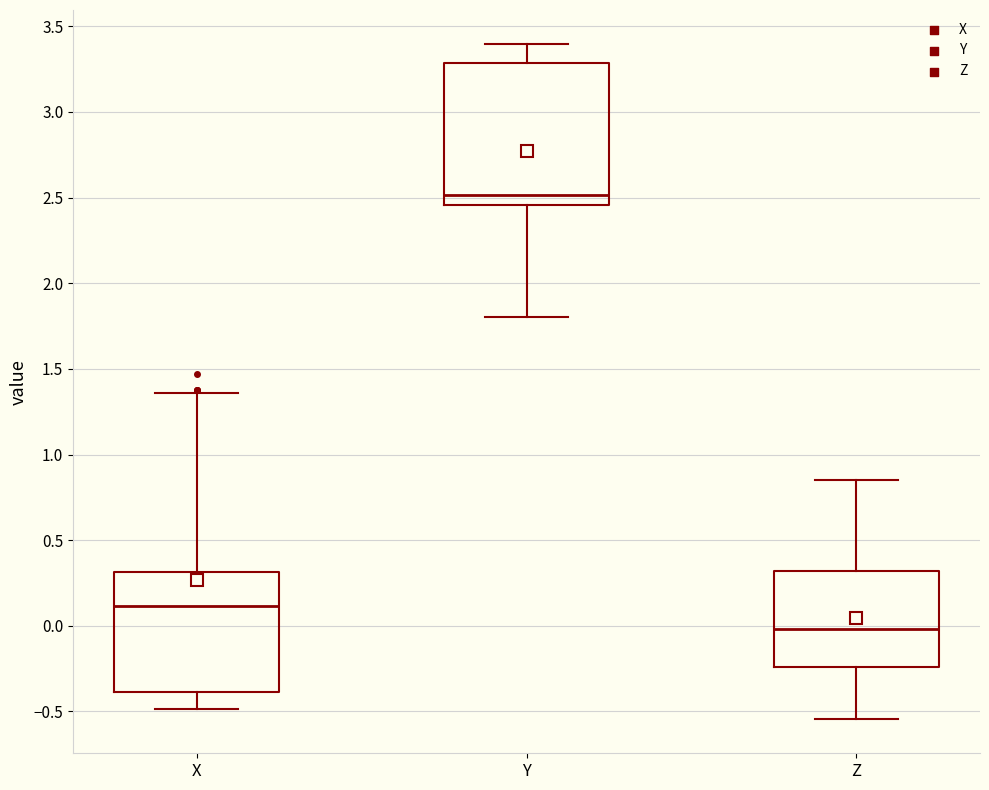

Reading left to right, transcribe this box plot: for each box, give where its median line is, the range the box spans, and where its two whiskers end, as read against the y-axis. The values are not printed on the chart, so give them approximately, as read against the axis.

X: median 0.10, box -0.40 to 0.30, whiskers -0.50 to 1.35
Y: median 2.50, box 2.45 to 3.30, whiskers 1.80 to 3.40
Z: median 0.00, box -0.25 to 0.30, whiskers -0.55 to 0.85